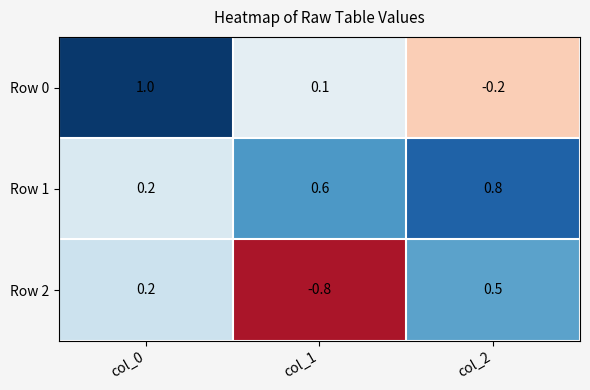

Reading right to left, transcribe all the data shown in this chart.

Row 0: -0.2	0.1	1.0
Row 1: 0.8	0.6	0.2
Row 2: 0.5	-0.8	0.2